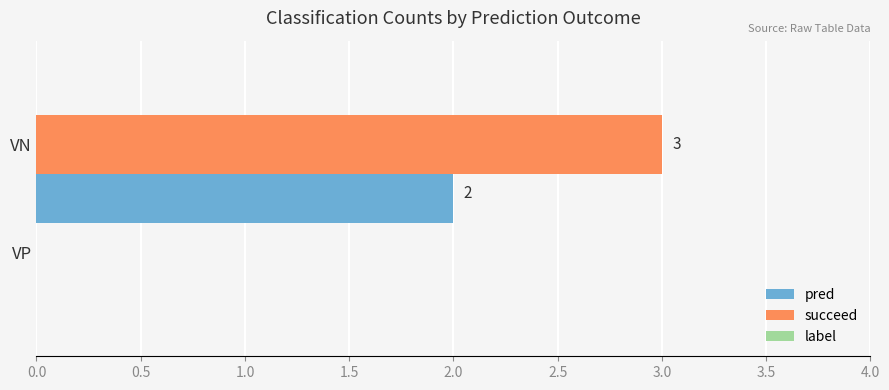

Which series has the largest total across all categories?

succeed